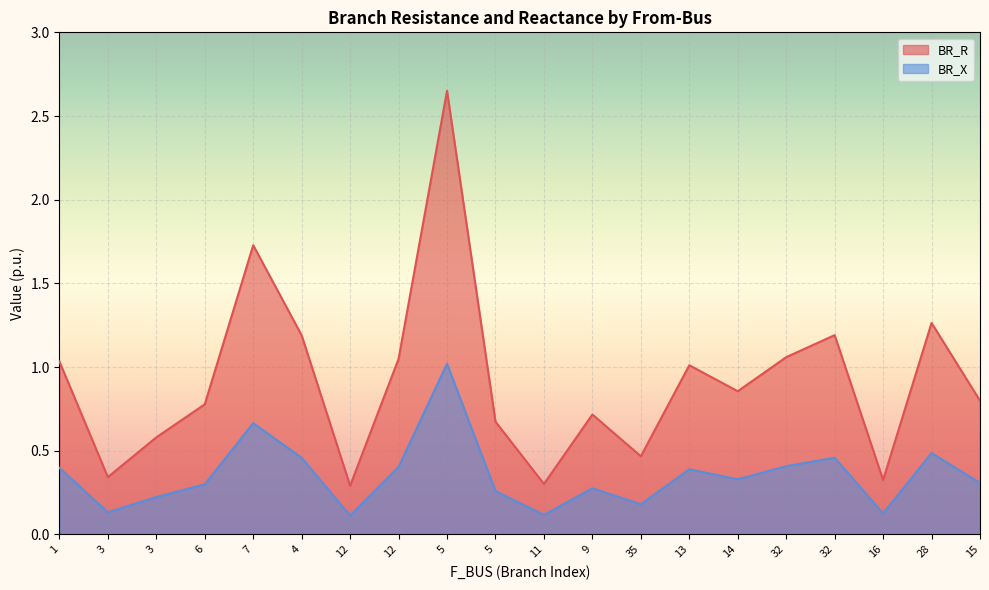

Count the number of categories in the chart.

20